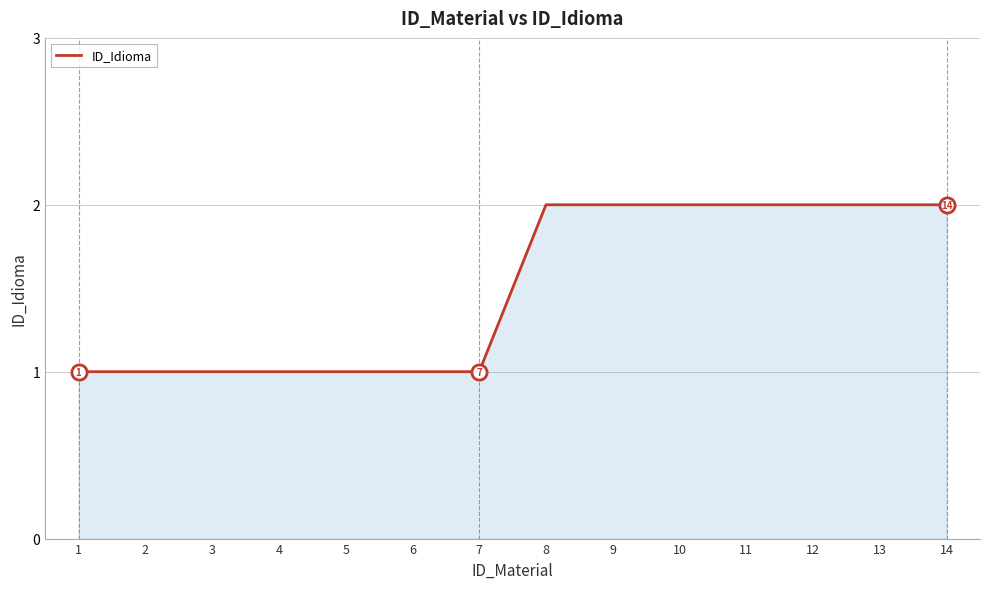

Between 9 and 4, which is larger?

9